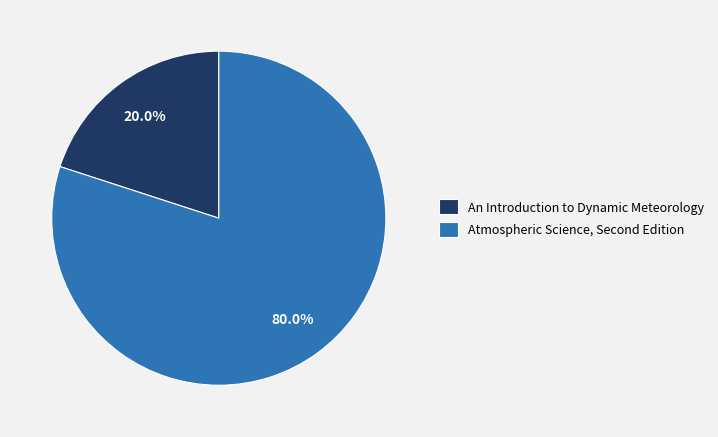

True or false: An Introduction to Dynamic Meteorology accounts for 20% of the total.

True